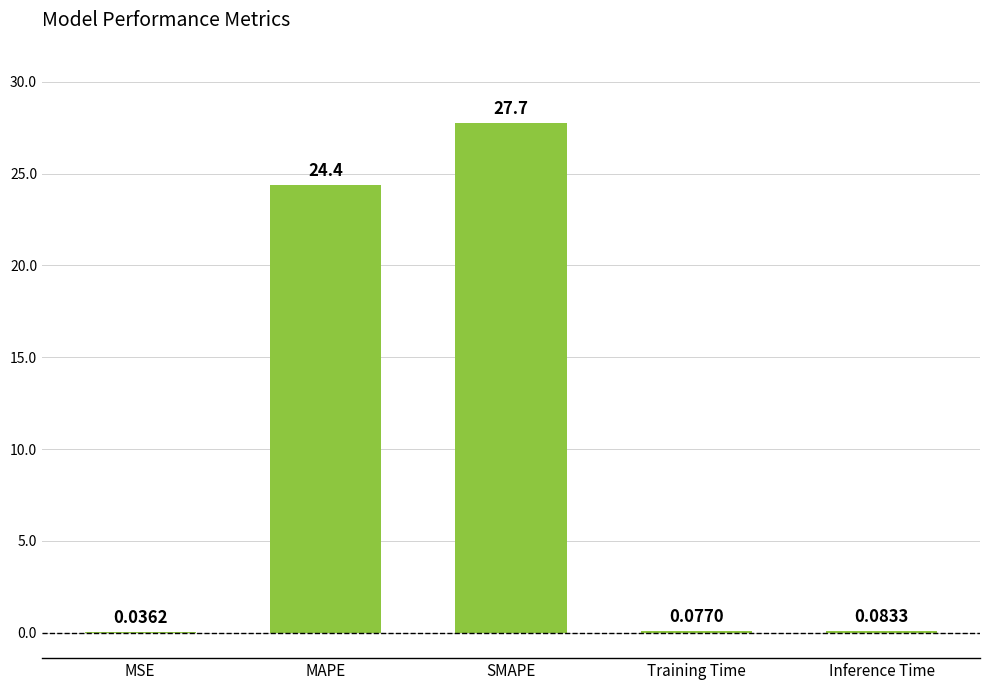

What is the maximum value shown in the chart?

27.7